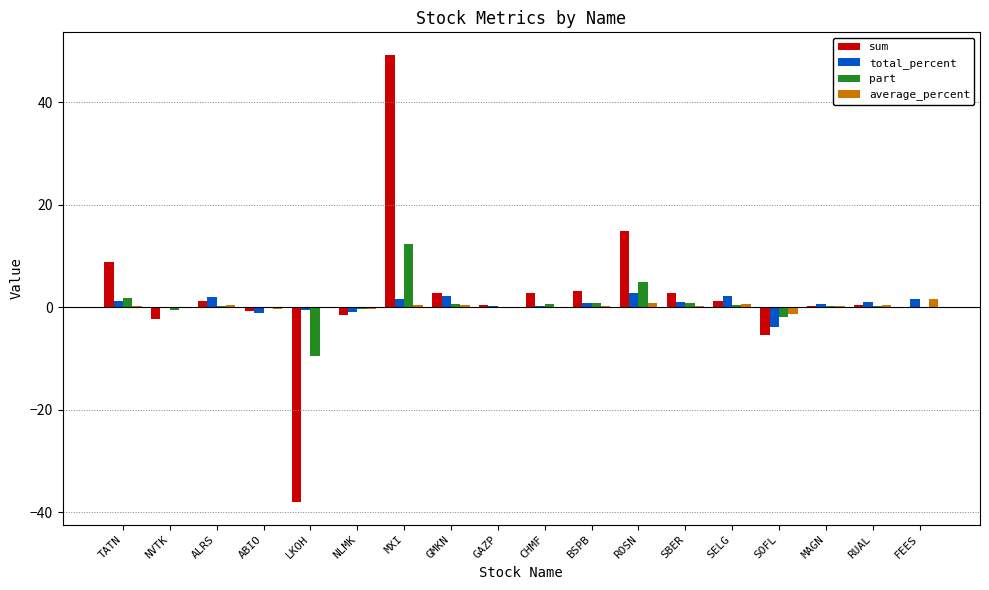

The value of total_percent at SOFL is -3.8. True or false?

True